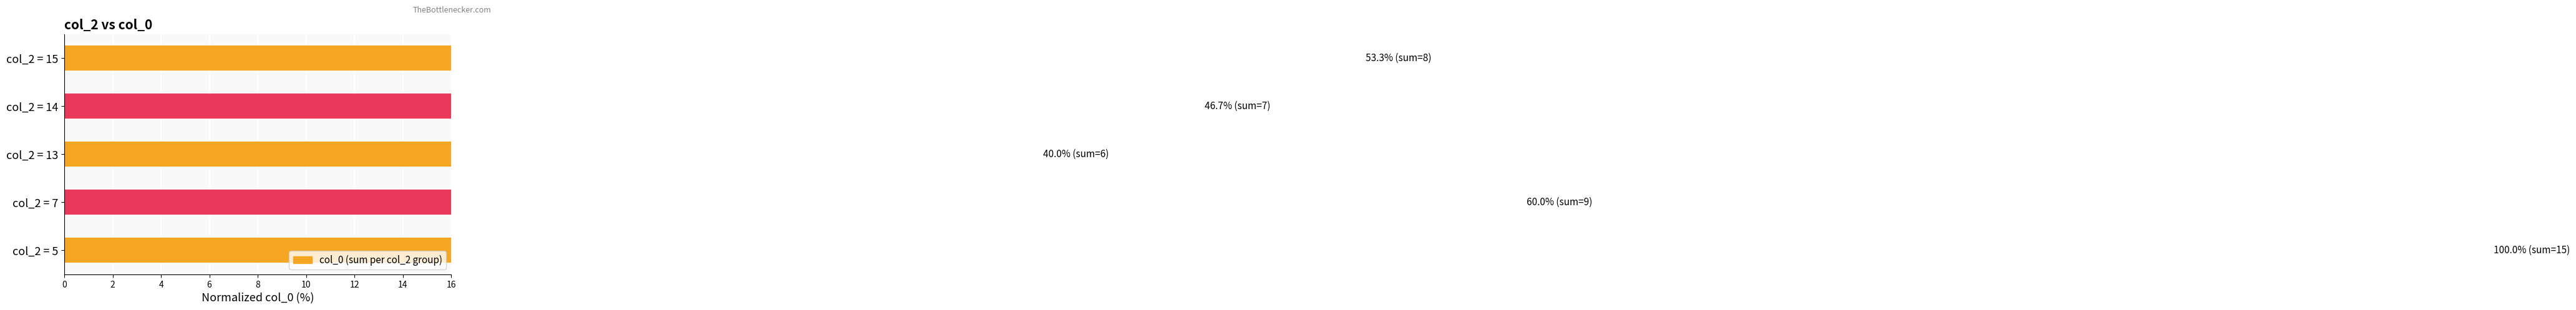

The value at col_2 = 7 is 100.6. True or false?

False